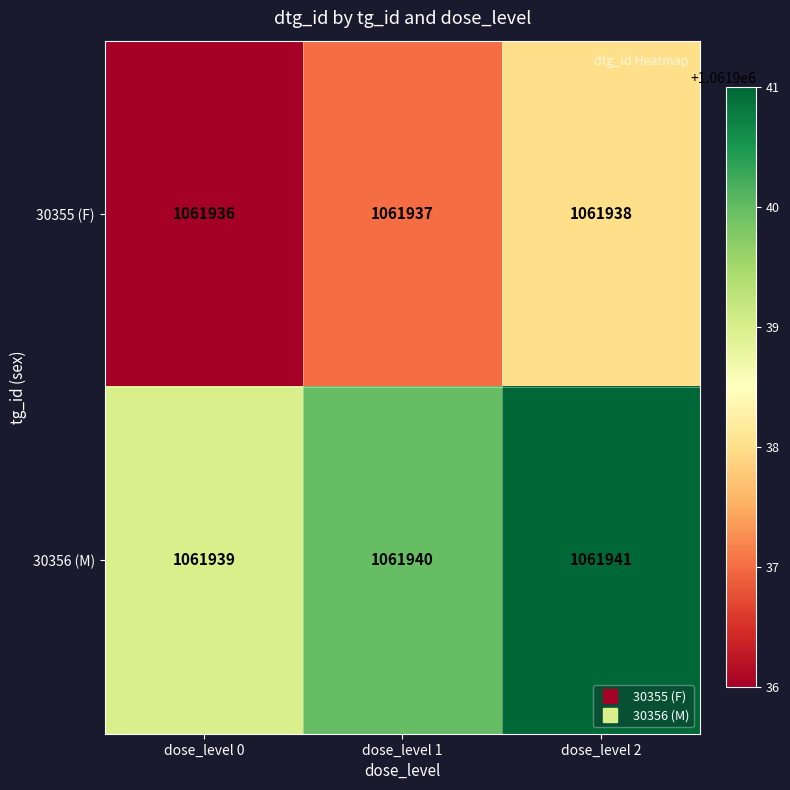

What is the average value of the 30355 (F) series?

1061937